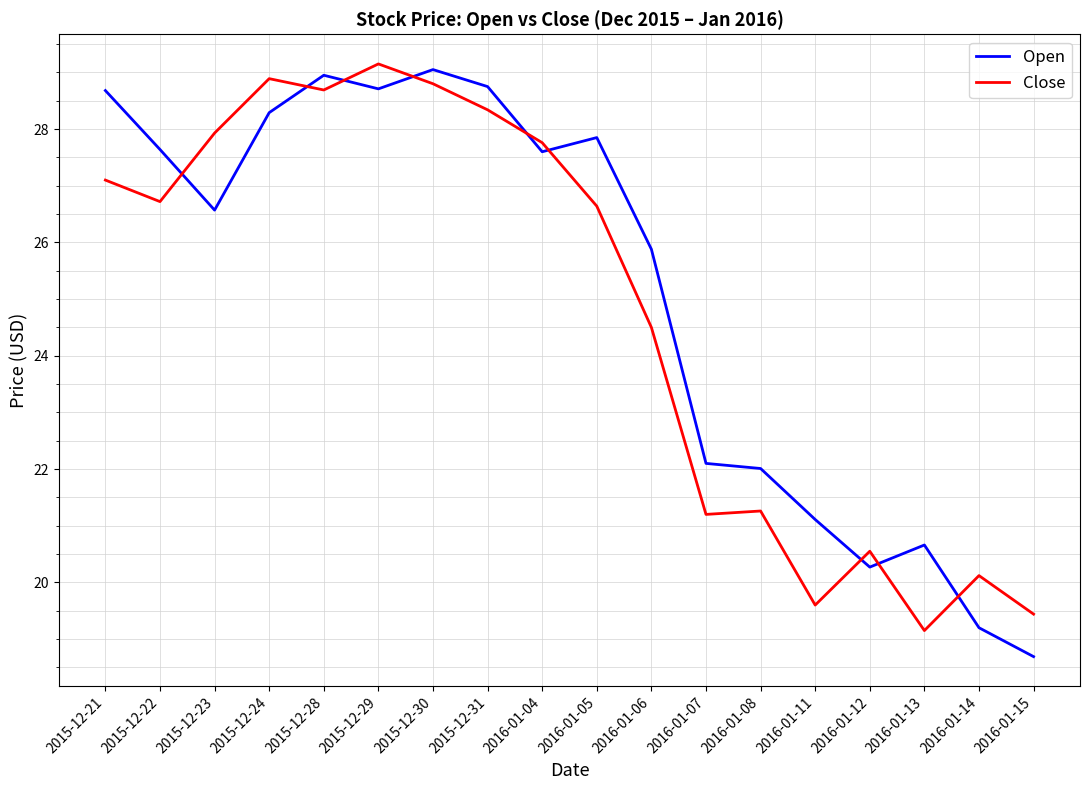

Where is the first local maximum for Open?

2015-12-28